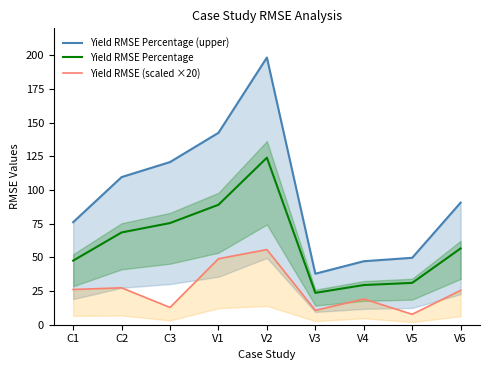

What is the difference between the Yield RMSE Percentage values at C3 and V4?

46.0